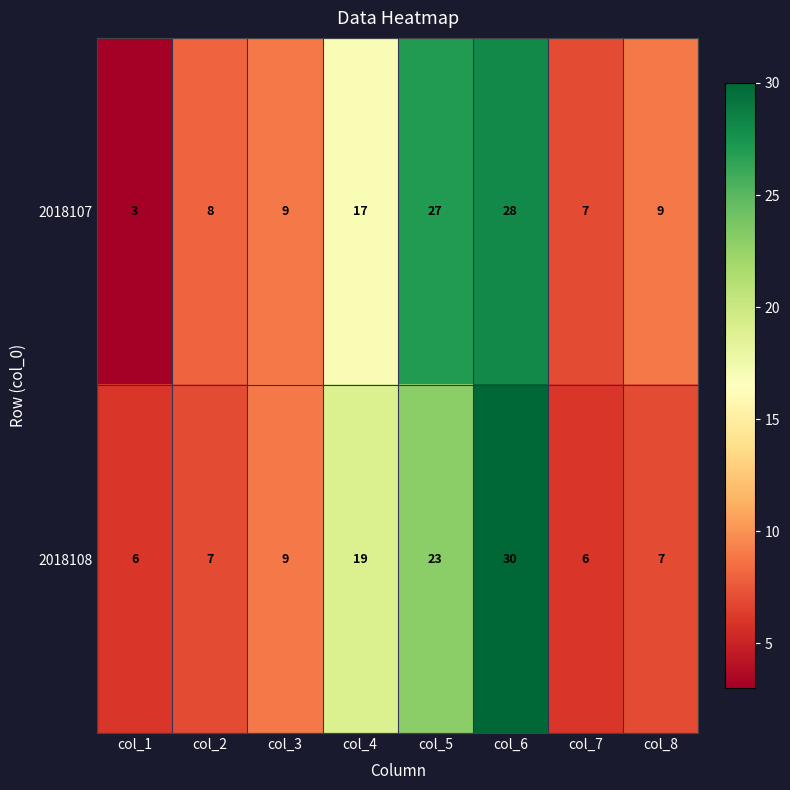

Which series has the largest range (max minus min)?

2018107